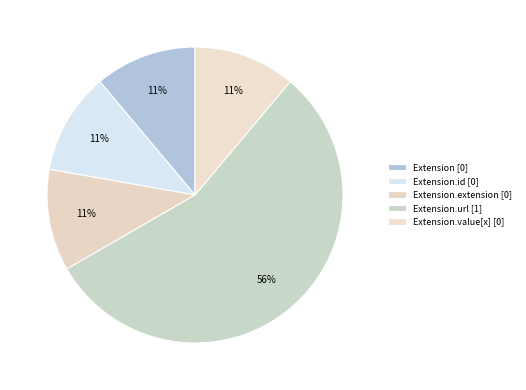

Count the number of slices in the pie.

5